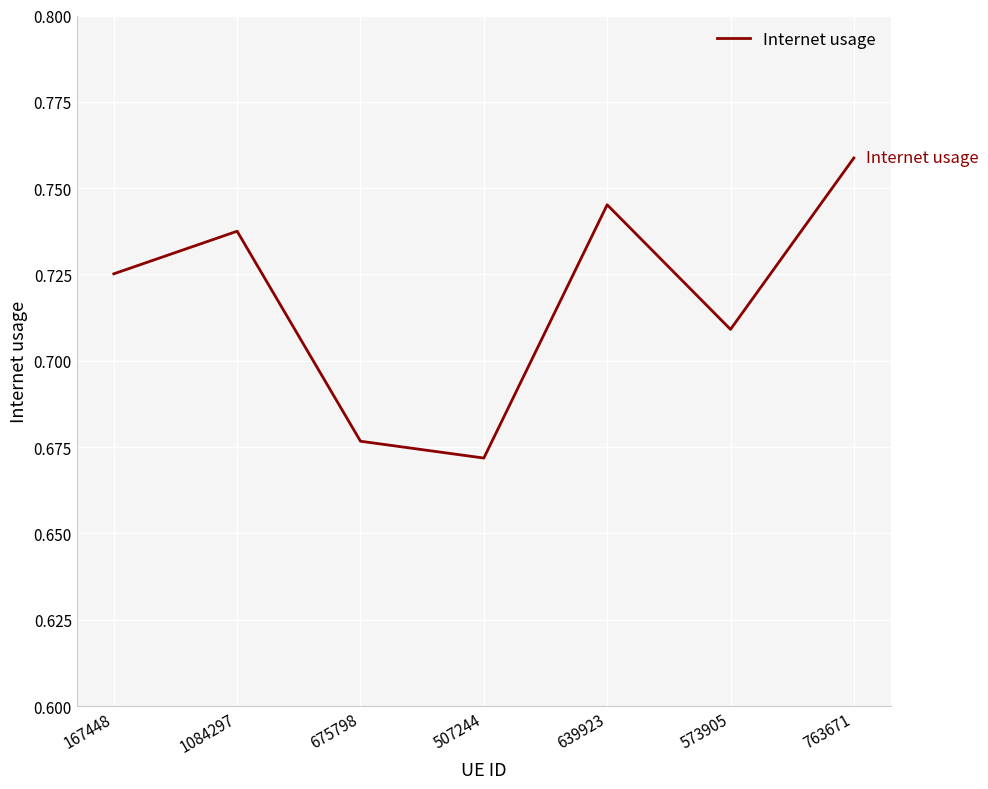

Which label corresponds to the largest value in the chart?

763671